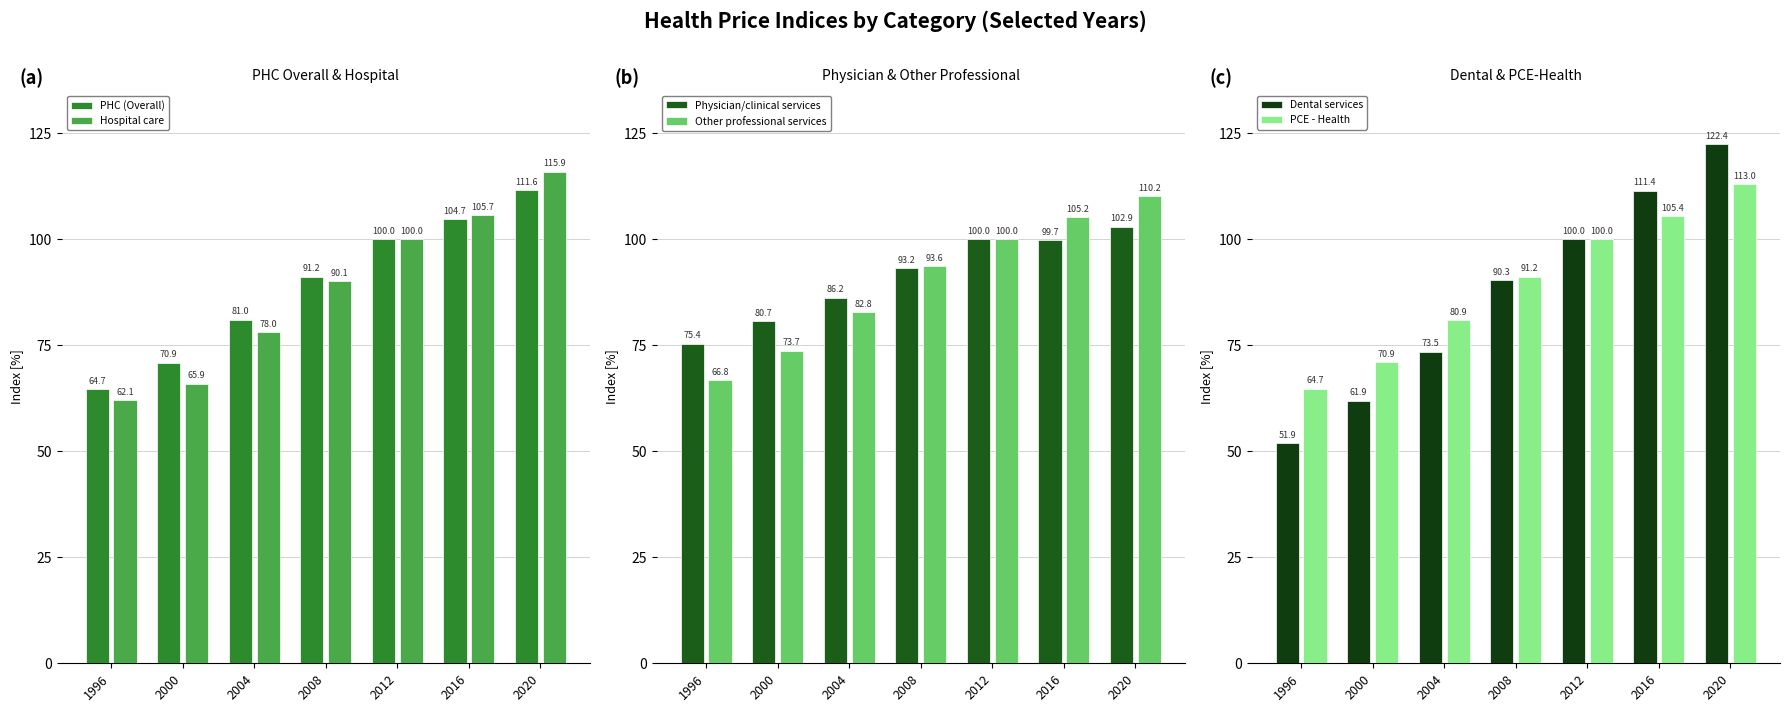

The Other professional services series shows 111.7 at 2004. True or false?

False